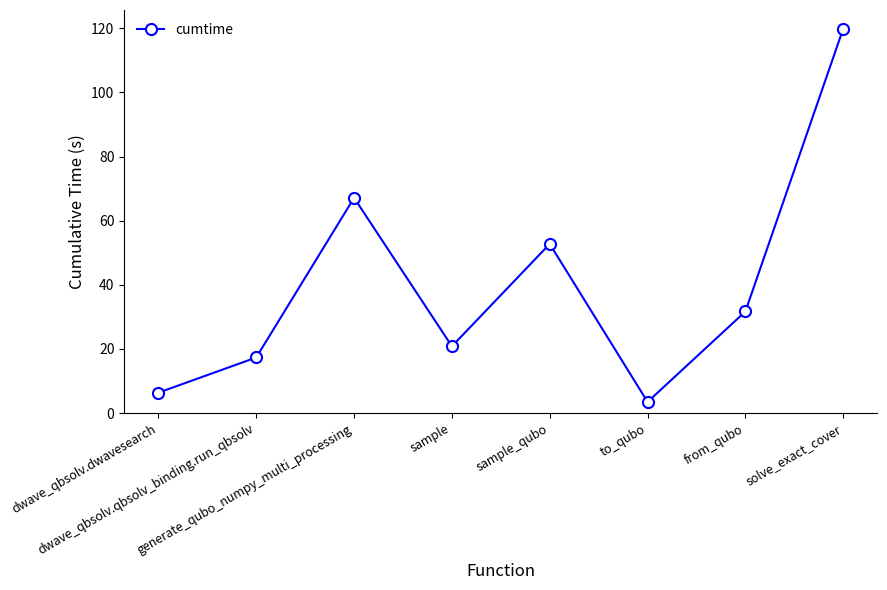

Reading left to right, list all the values displayed in this chart.

dwave_qbsolv.dwavesearch=6.4	dwave_qbsolv.qbsolv_binding.run_qbsolv=17.3	generate_qubo_numpy_multi_processing=67.1	sample=20.8	sample_qubo=52.8	to_qubo=3.5	from_qubo=31.7	solve_exact_cover=119.9